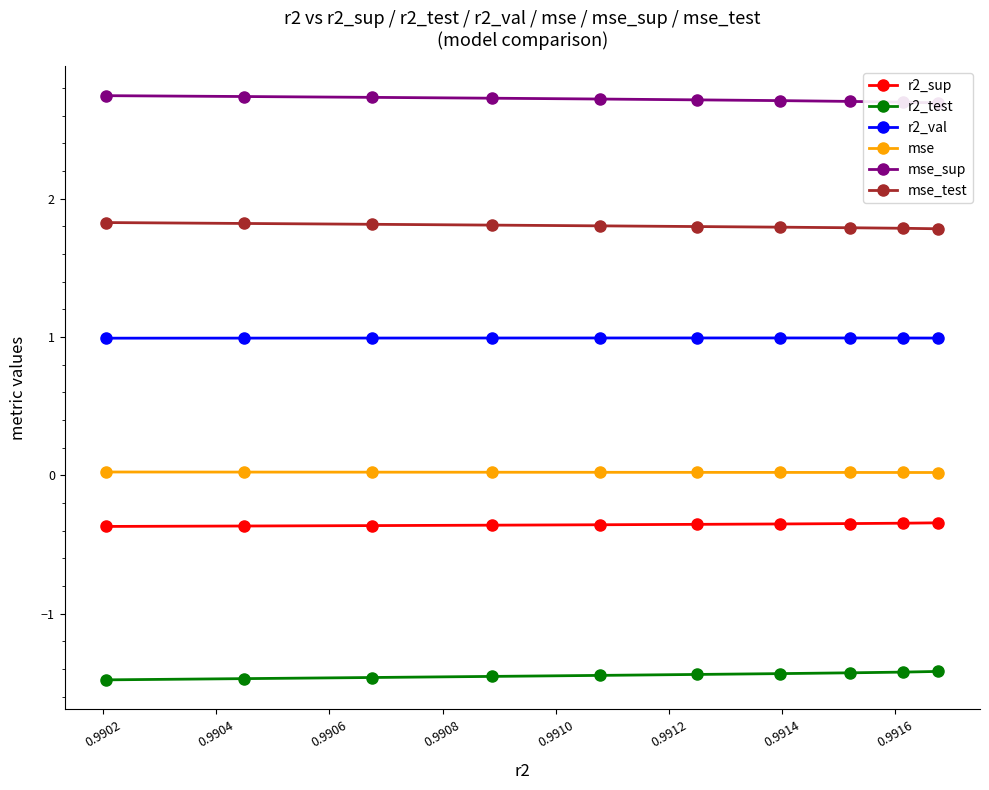

True or false: r2_sup and mse_sup intersect in this chart.

False